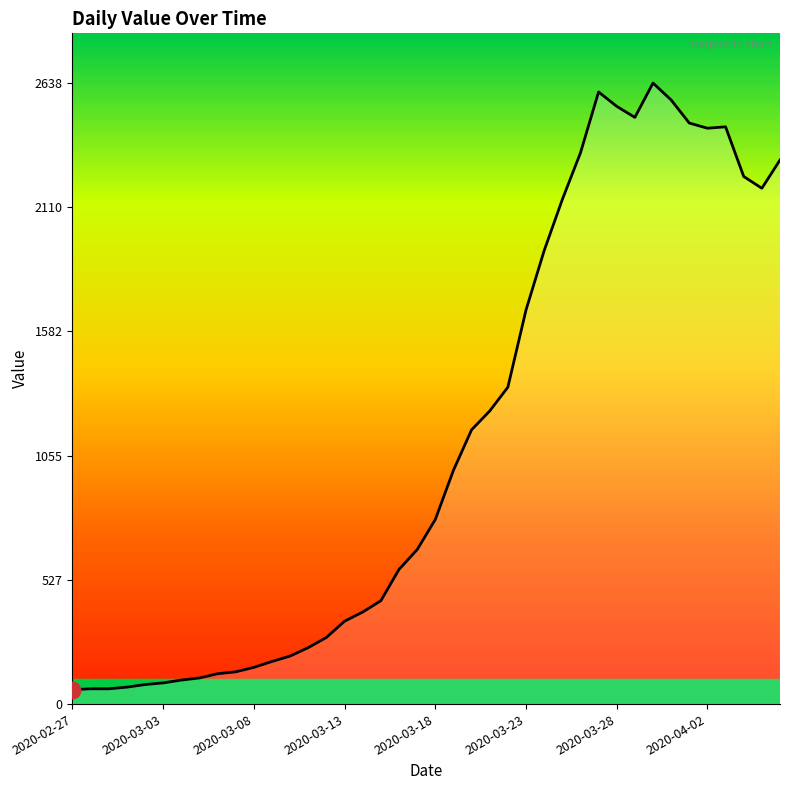

Does the chart have visible grid lines?

No